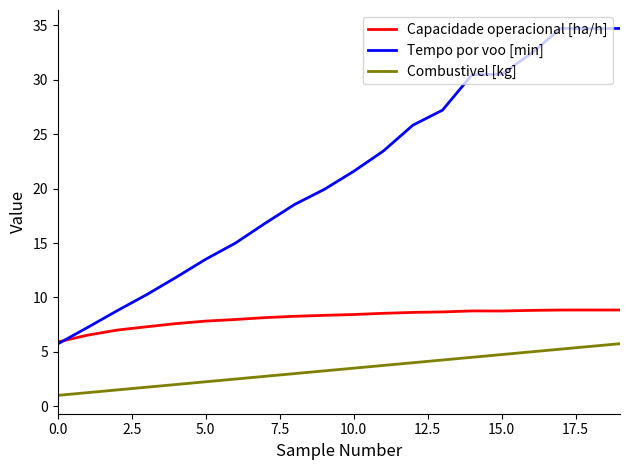

Which series has the largest total across all categories?

Tempo por voo [min]